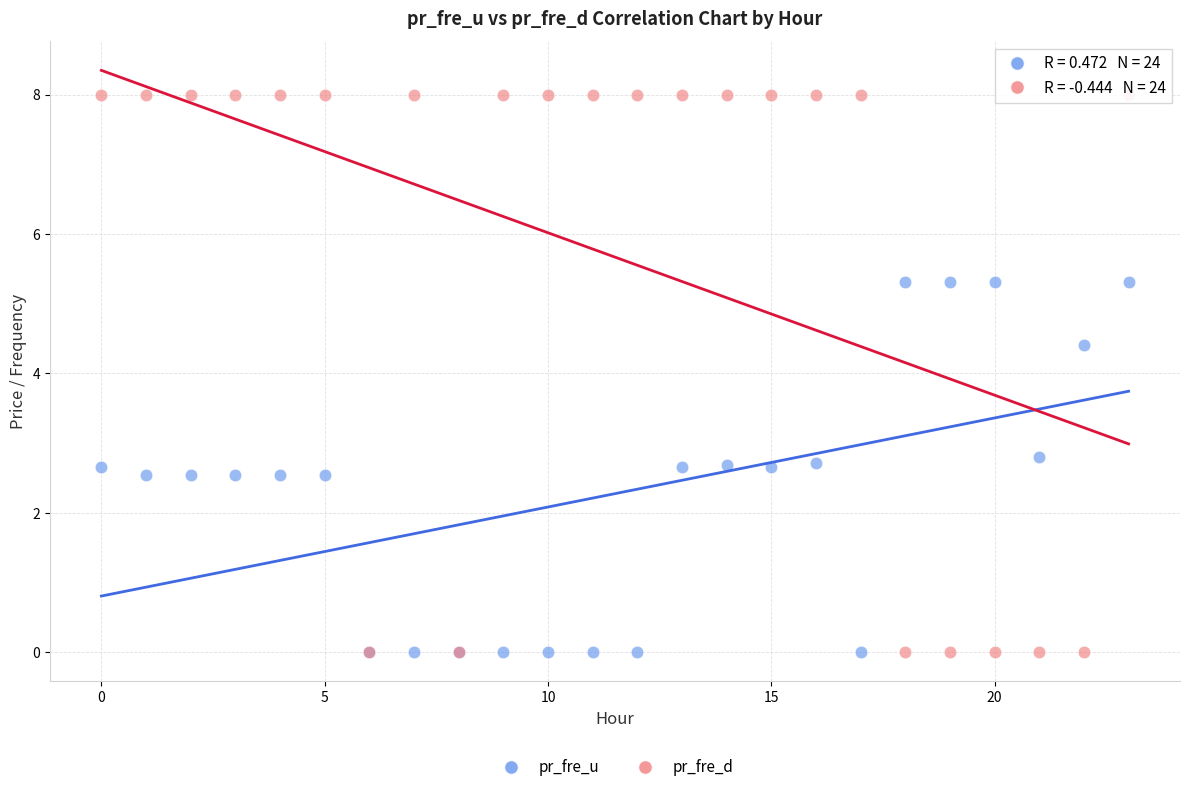

Across all series, what Y value is closest to 4?

4.4